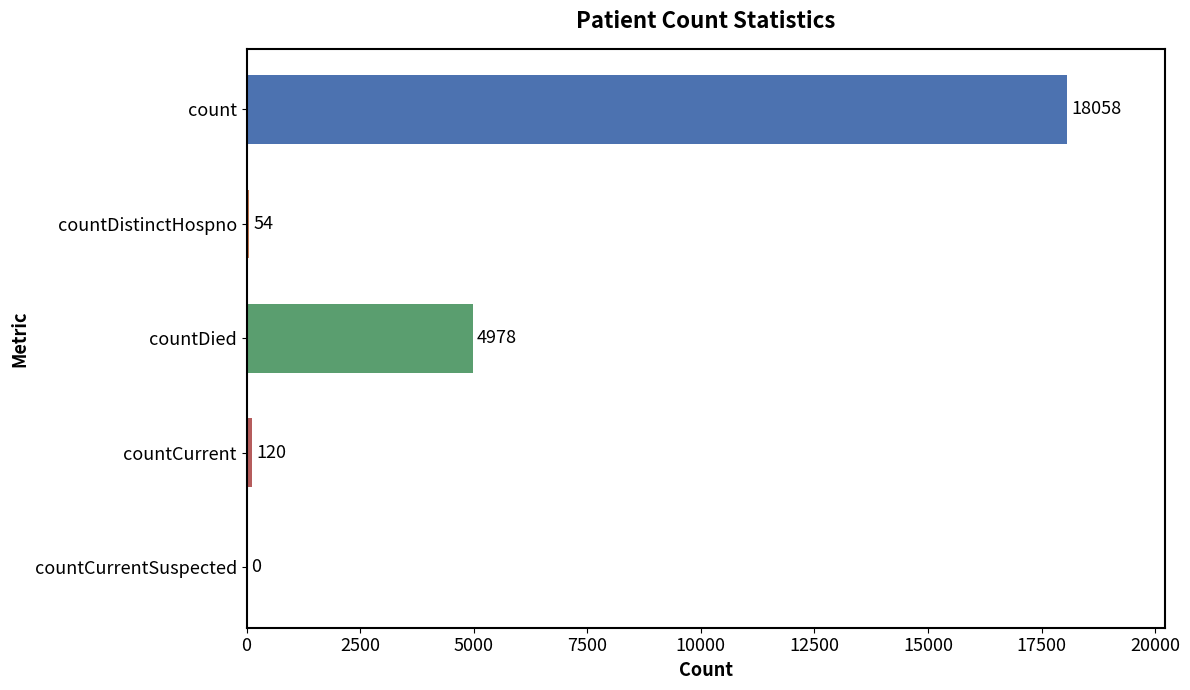

Read the value at count.

18058